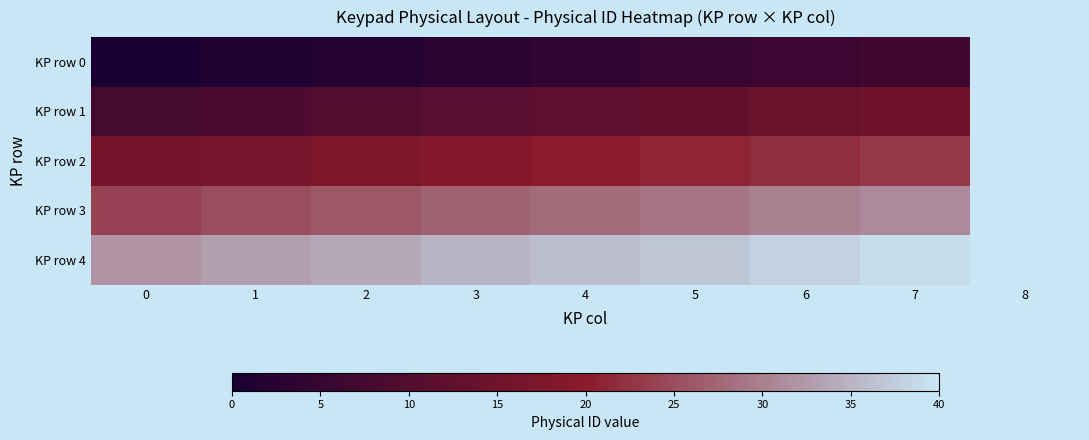

Rank the series at 0 from lowest to highest value.

KP row 0, KP row 1, KP row 2, KP row 3, KP row 4